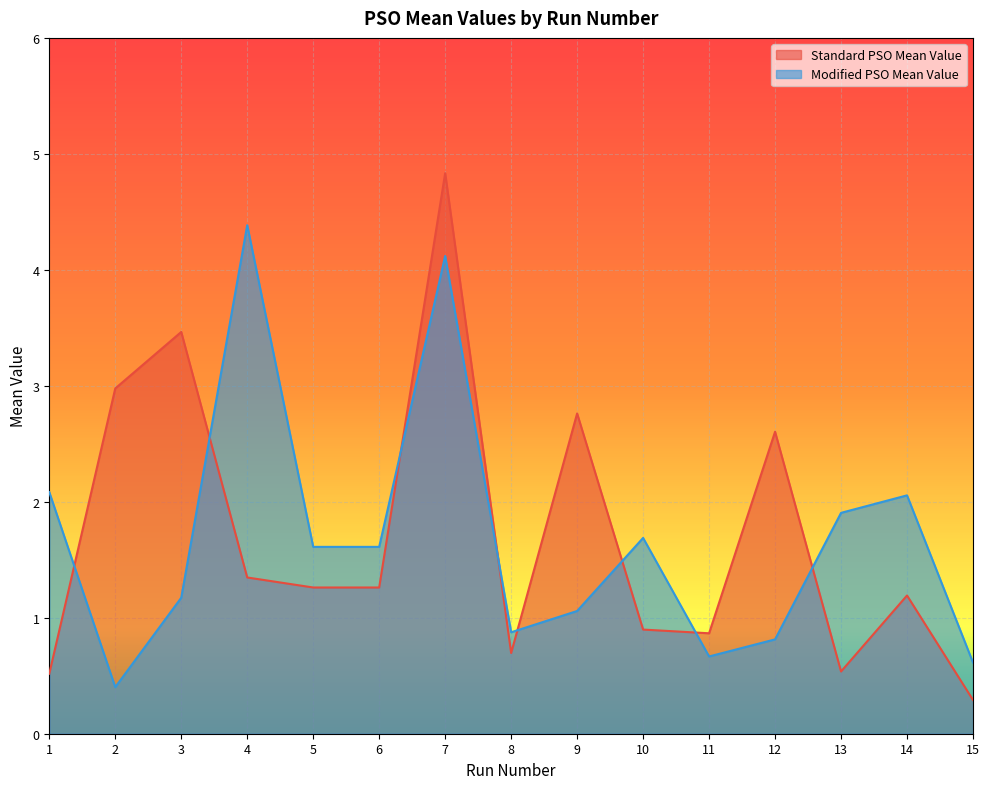

Rank the series by their maximum value, from lowest to highest.

Modified PSO Mean Value, Standard PSO Mean Value